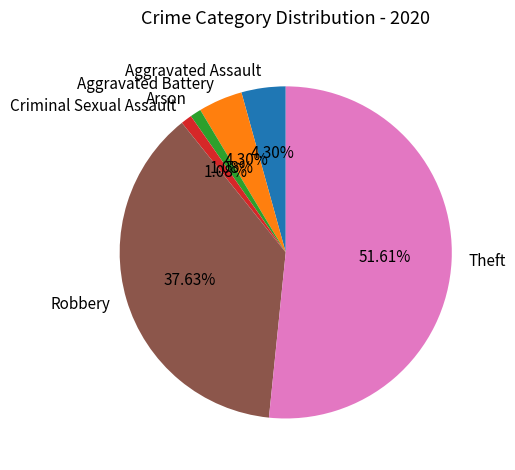

Combined, what portion of the pie is Criminal Sexual Assault and Theft?

52.7%